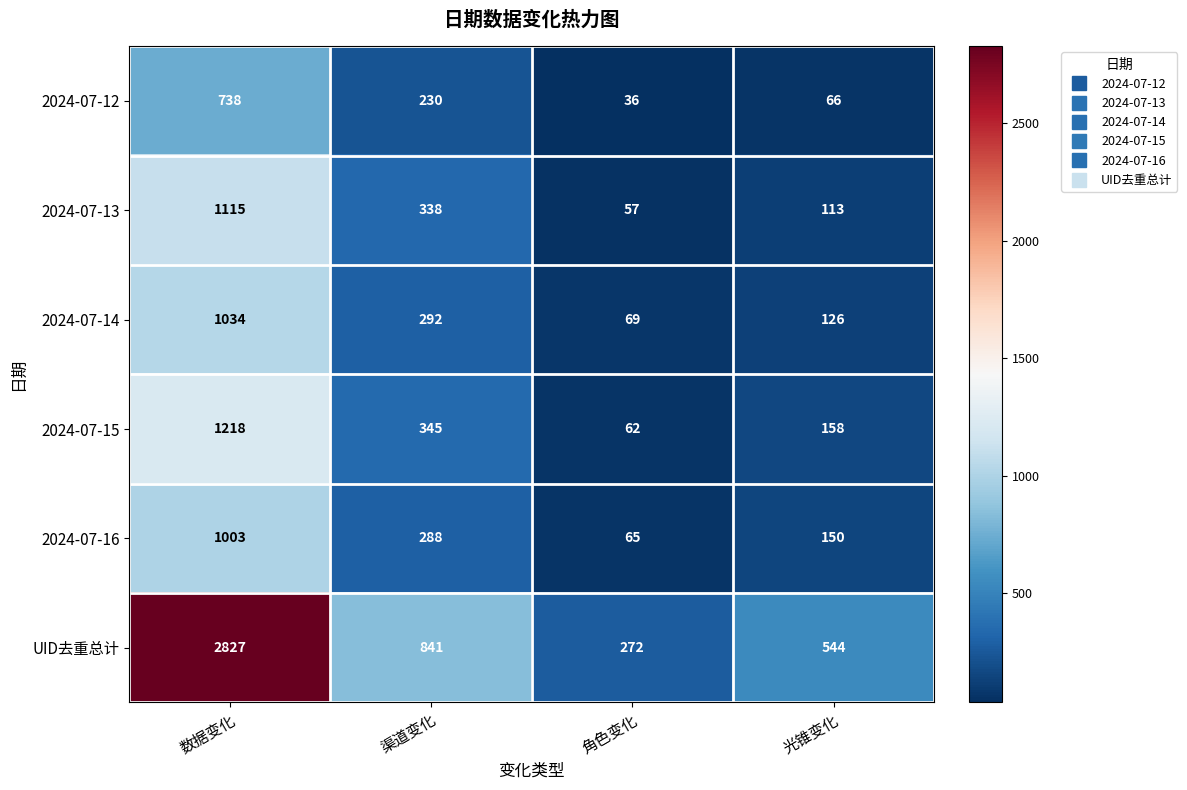

At which label does 2024-07-13 reach its minimum?

角色变化